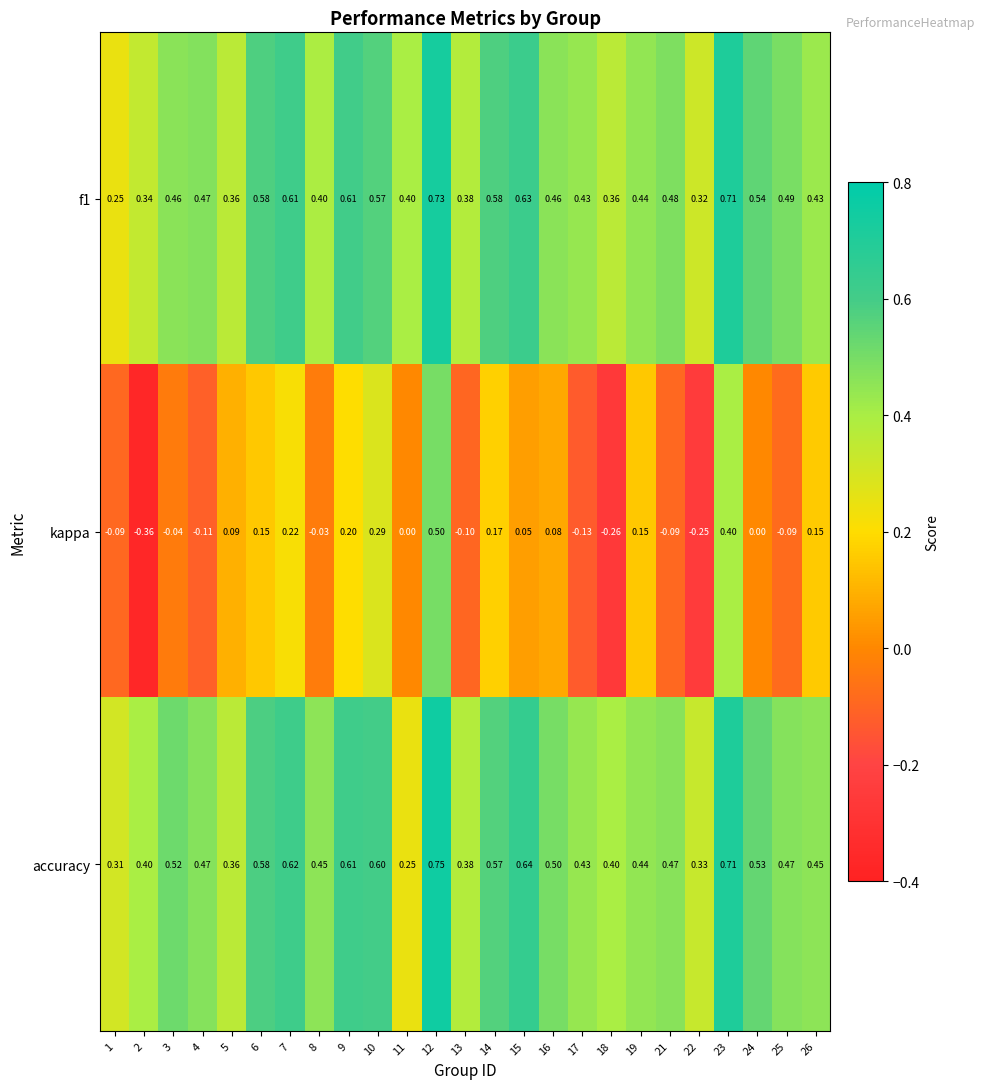

At how many categories does at least one series exceed 0?

25